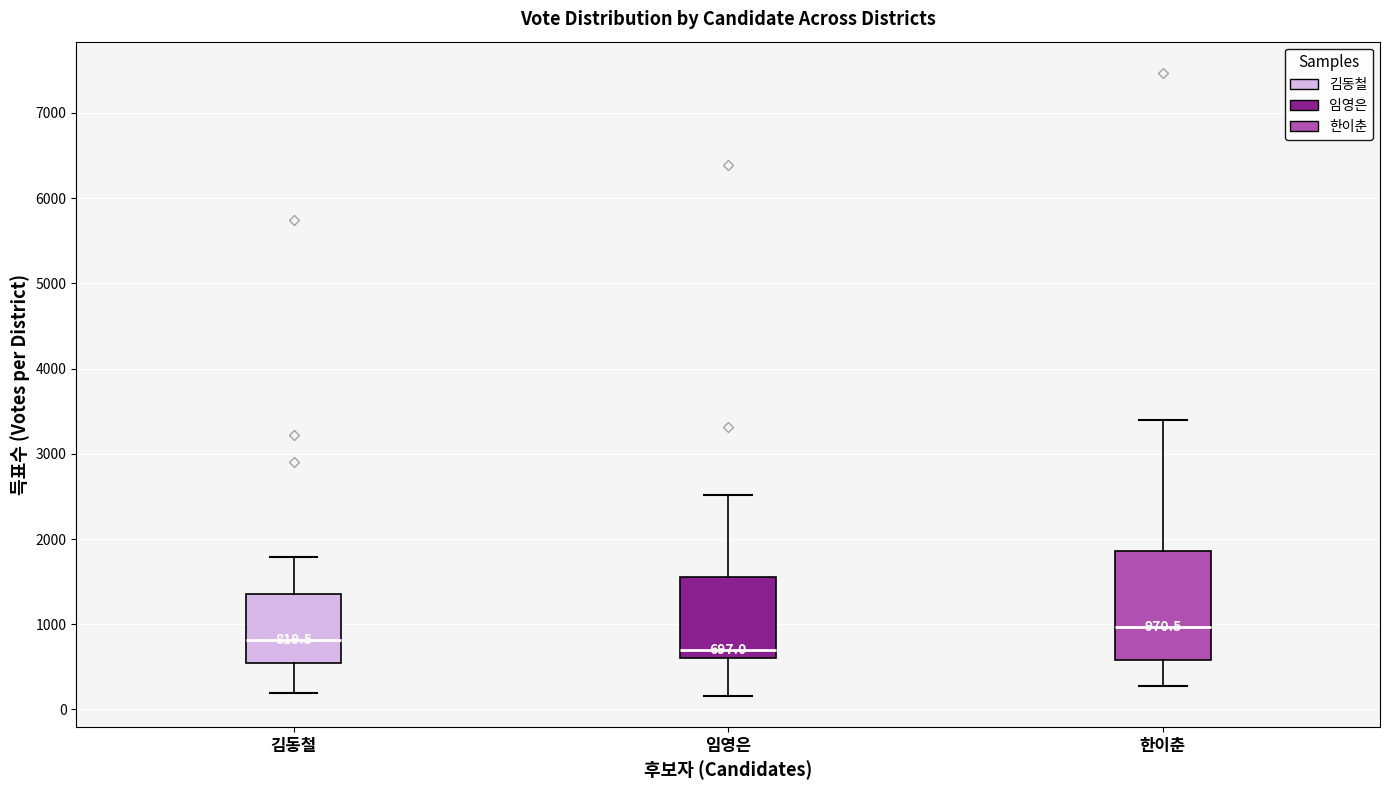

Which box is the tallest, from its lower edge to its upper edge?

한이춘